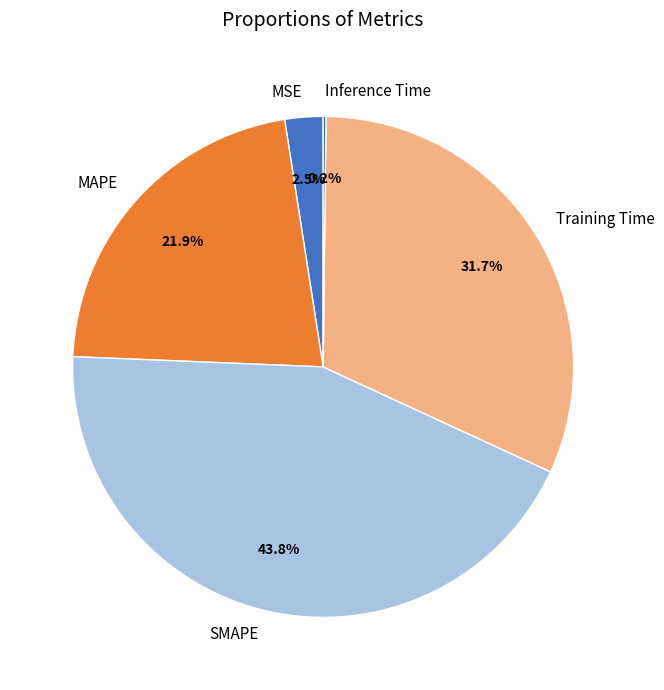

To the nearest percent, what is the average slice percentage?

20%